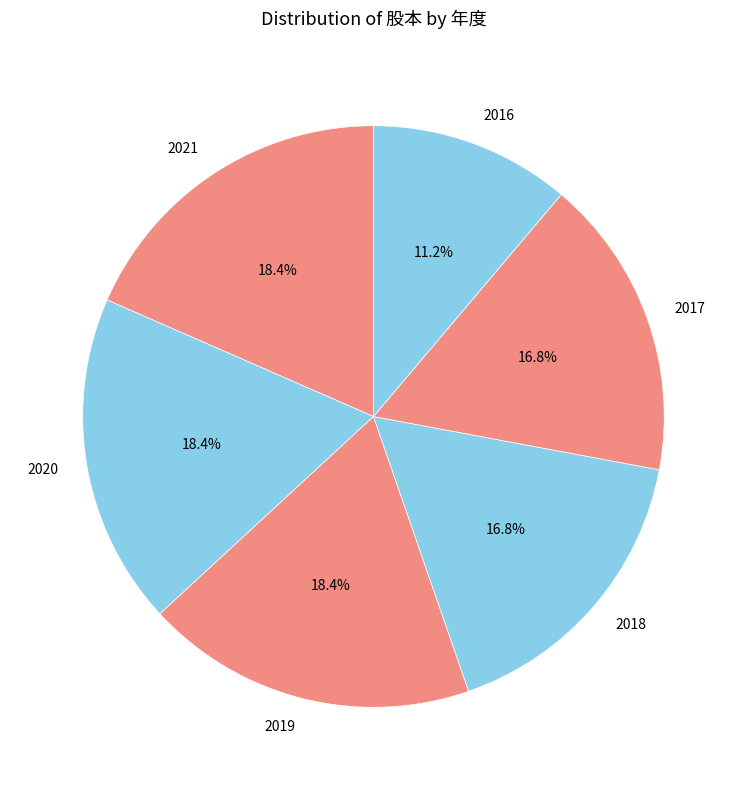

How many slices are in this pie chart?

6